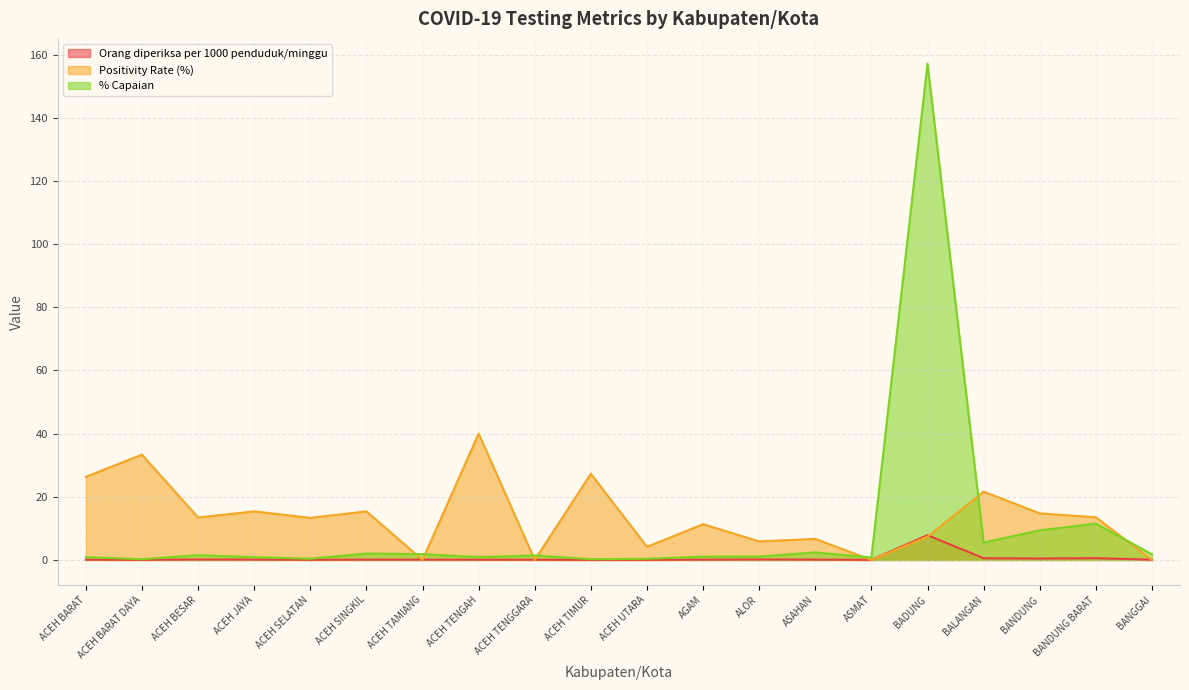

True or false: Orang diperiksa per 1000 penduduk/minggu has more than 1 interior local peaks.

True